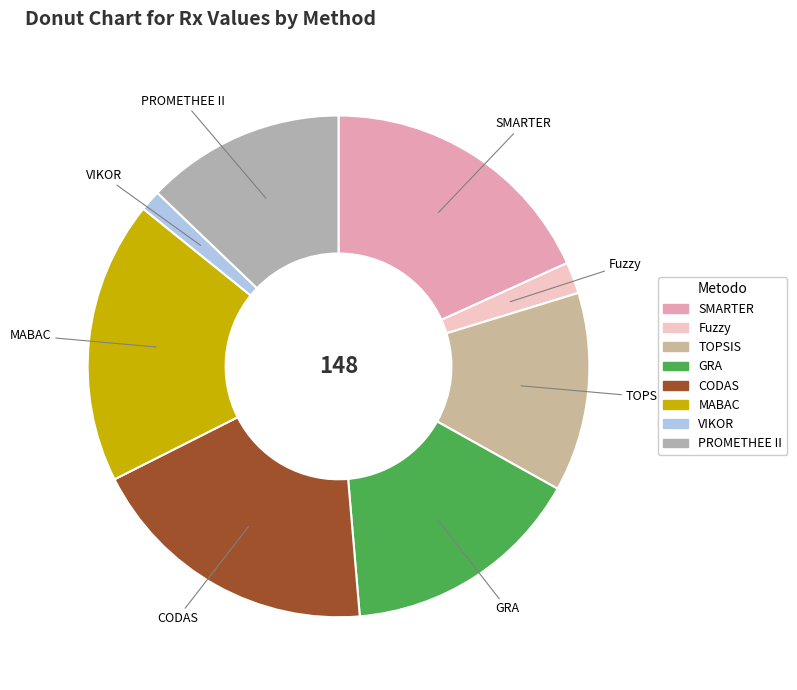

How many slices are in this pie chart?

8